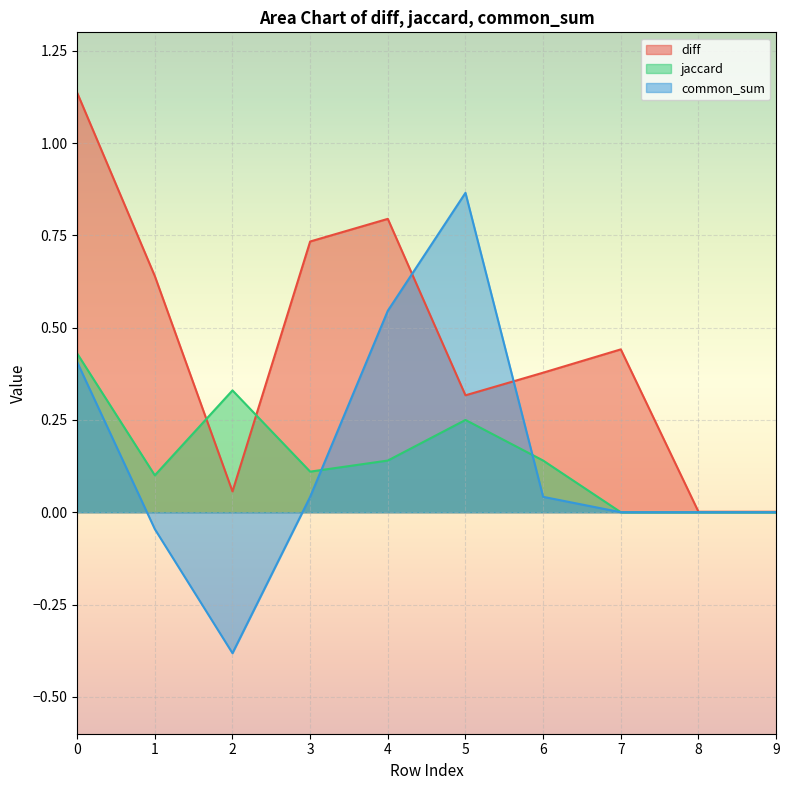

Is it true that diff equals 0.1 at 2?

True